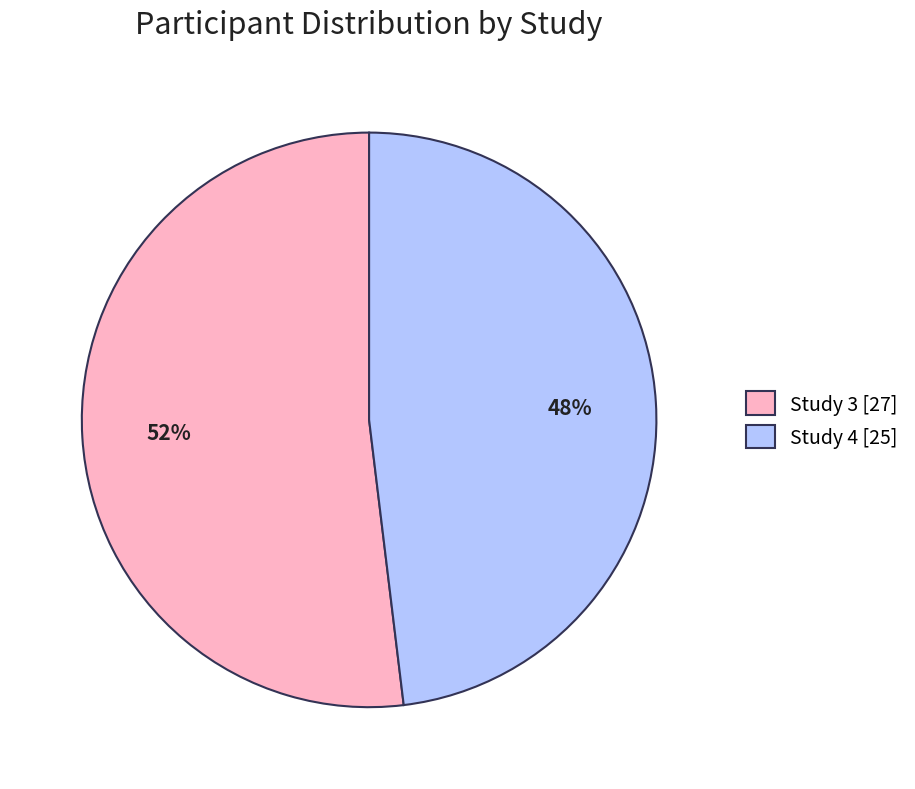

Is there any slice that represents more than half of the pie?

Yes